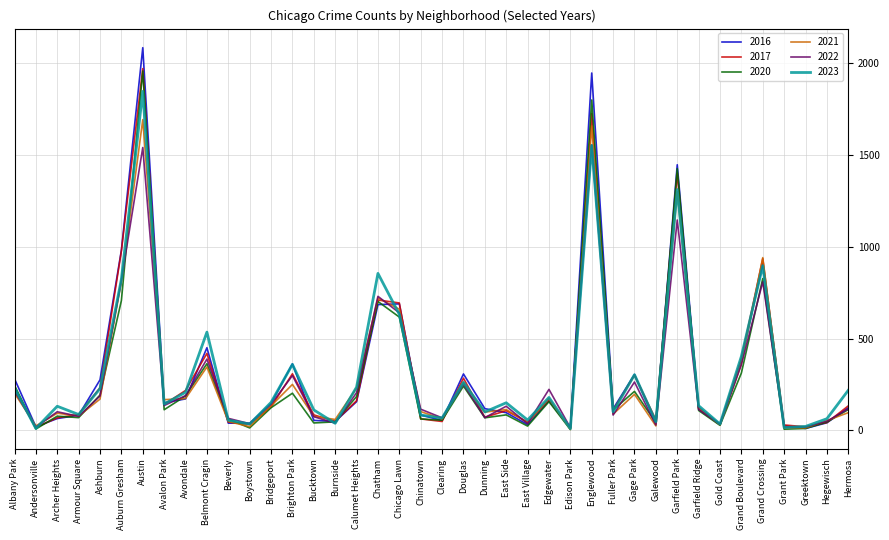

True or false: 2016 and 2021 intersect in this chart.

True